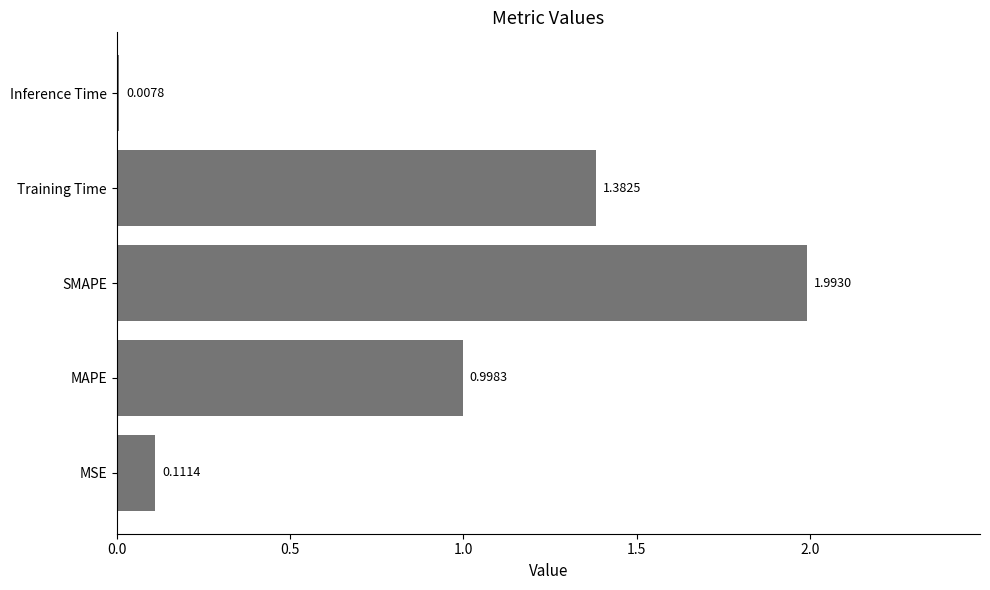

At which label is the value closest to 1?

MAPE